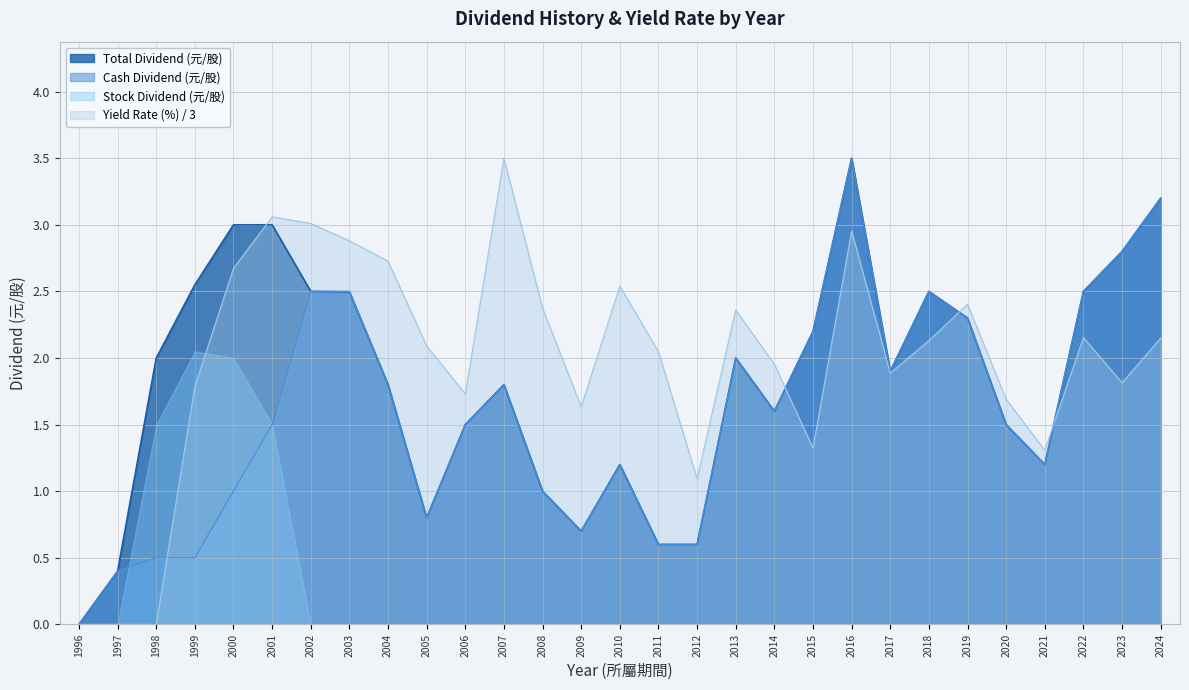

Rank the series at 2011 from highest to lowest value.

Yield Rate (%), Cash Dividend (元/股), Total Dividend (元/股)